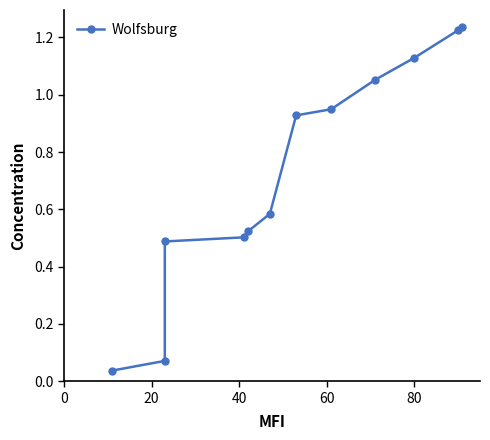

How many data points does each series have?

12